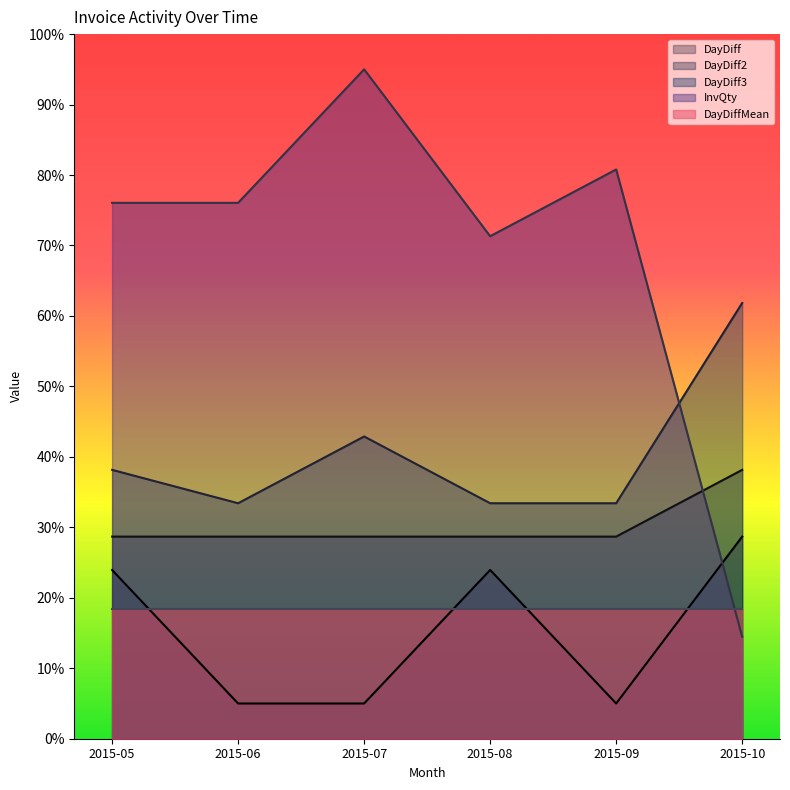

At which label does DayDiff2 reach its minimum?

2015-05